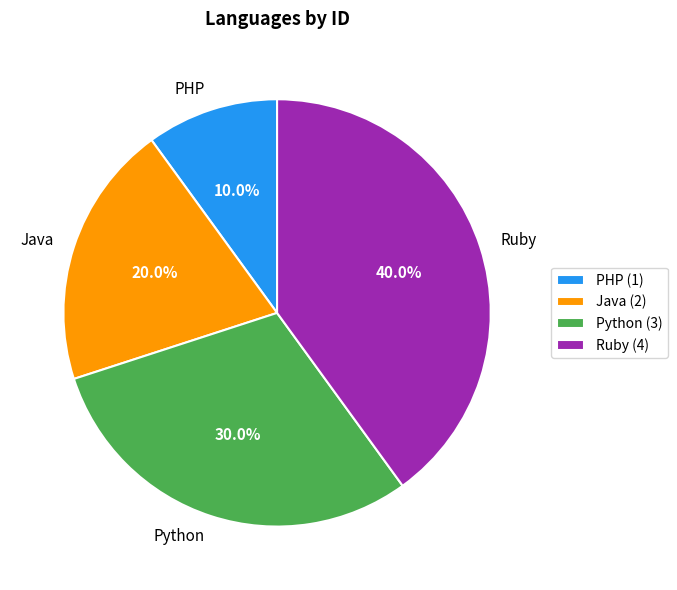

The Java slice represents 7% of the pie. True or false?

False